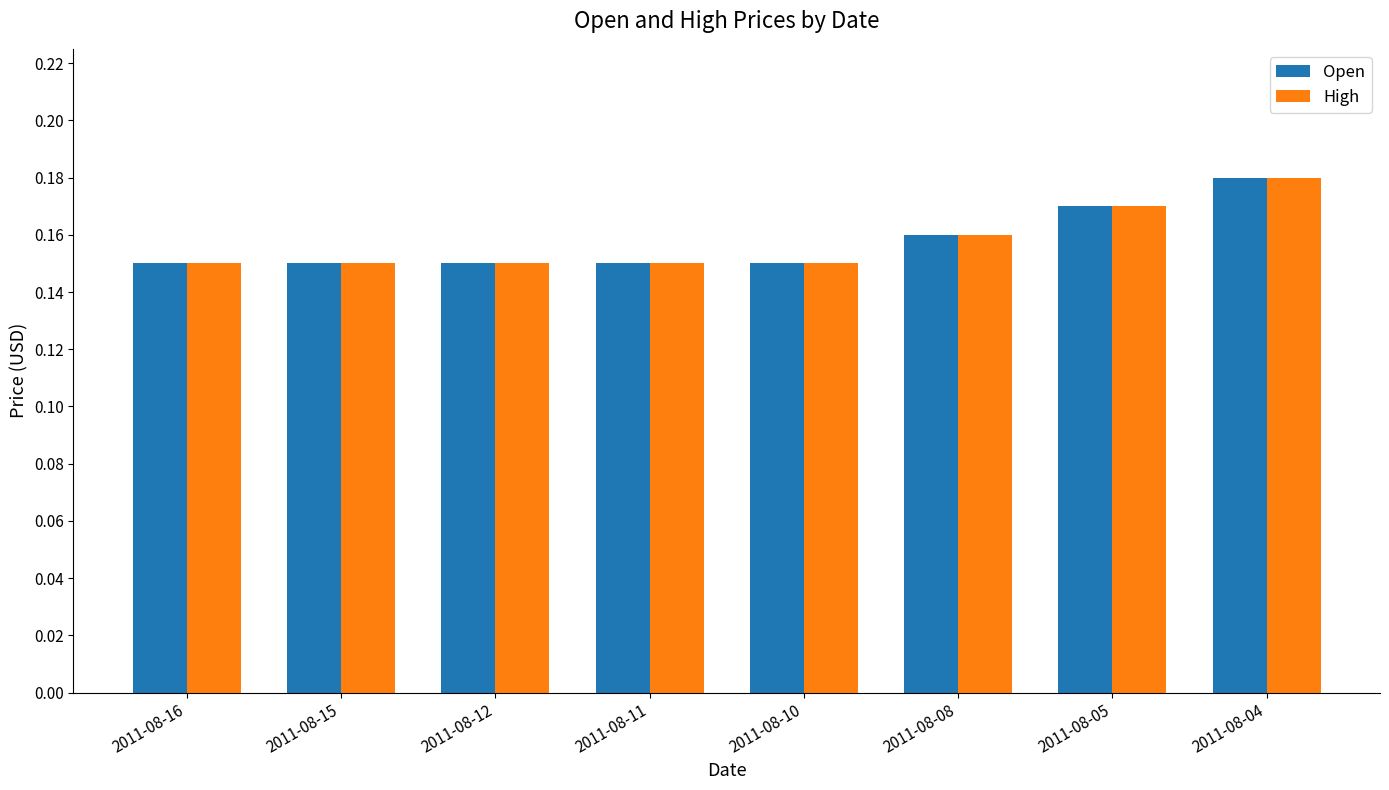

Which category has the highest value in the High series?

2011-08-04